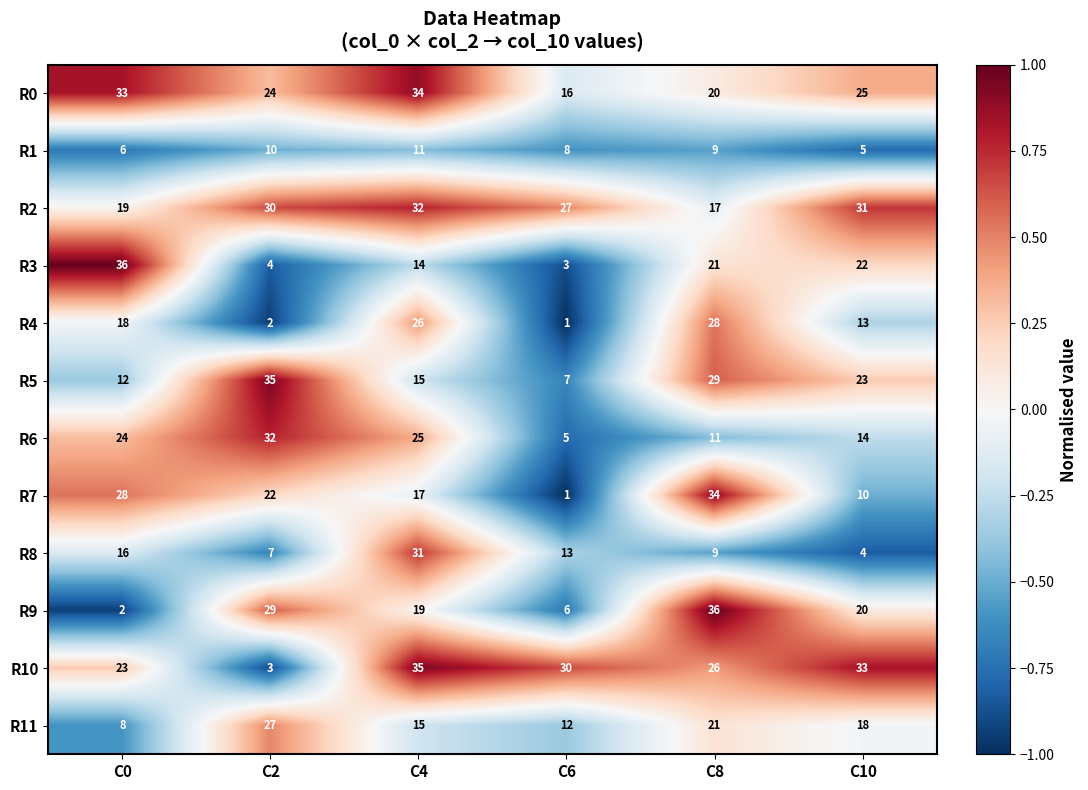

The R10 series shows 30 at C6. True or false?

True